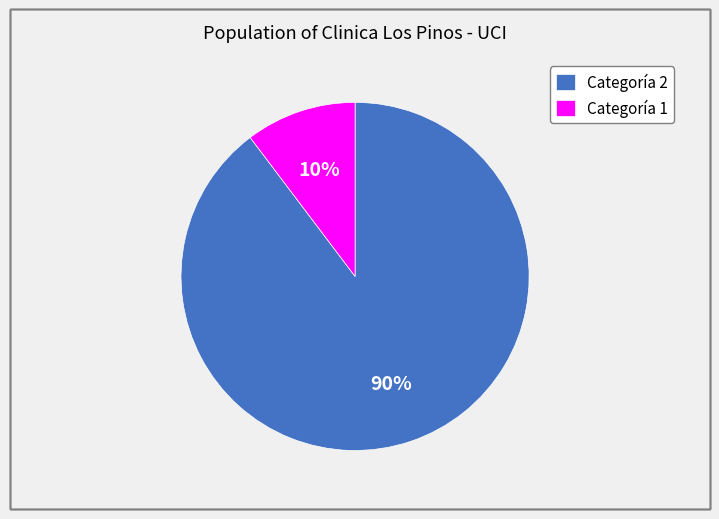

Is the sum of Categoría 2 and Categoría 1 greater than half?

Yes